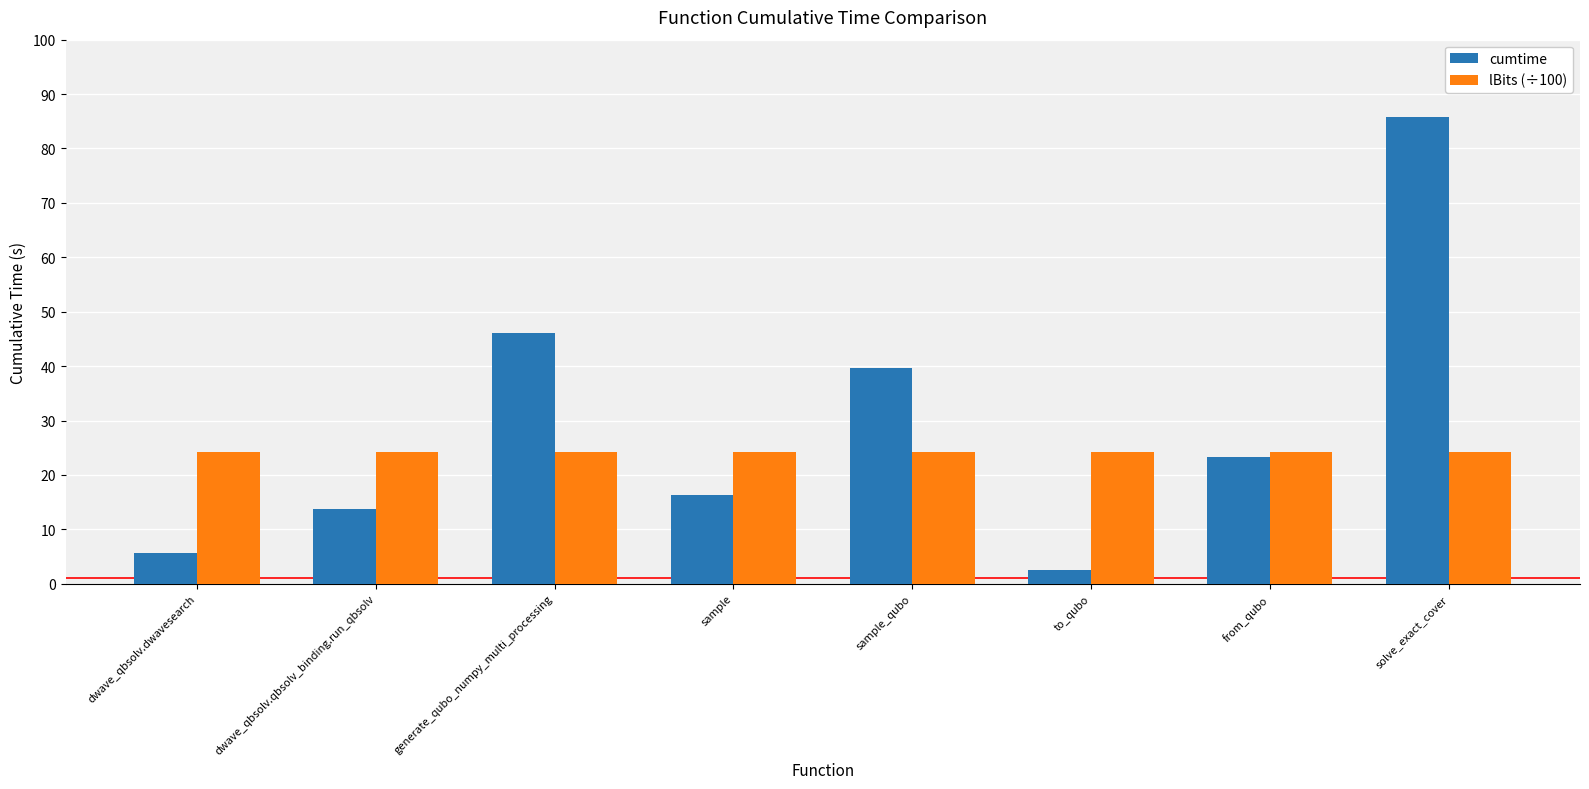

List the labels in order of cumtime value, largest first.

solve_exact_cover, generate_qubo_numpy_multi_processing, sample_qubo, from_qubo, sample, dwave_qbsolv.qbsolv_binding.run_qbsolv, dwave_qbsolv.dwavesearch, to_qubo